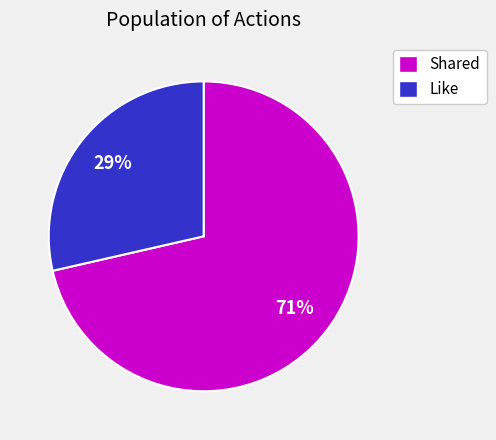

To the nearest percent, what is the combined percentage of Shared and Like?

100%